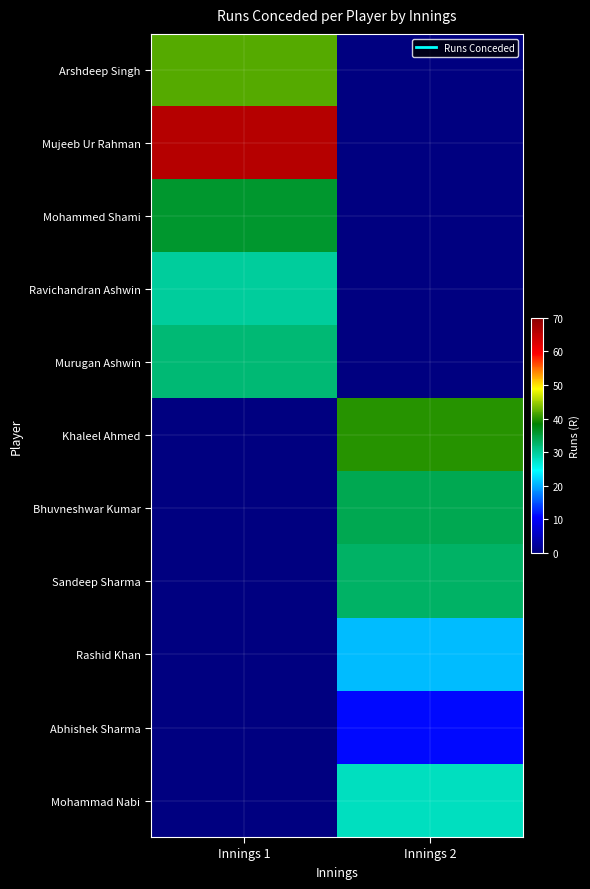

Which series has the largest range (max minus min)?

Mujeeb Ur Rahman